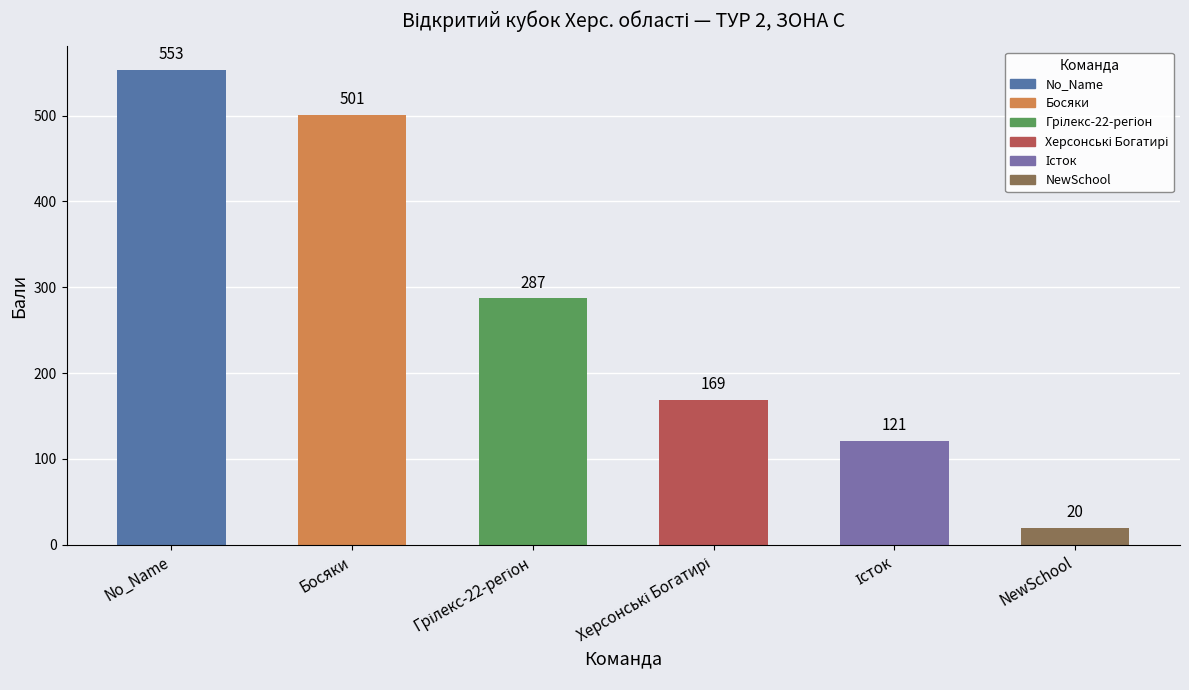

What is the value of the 1st bar from the left?

553